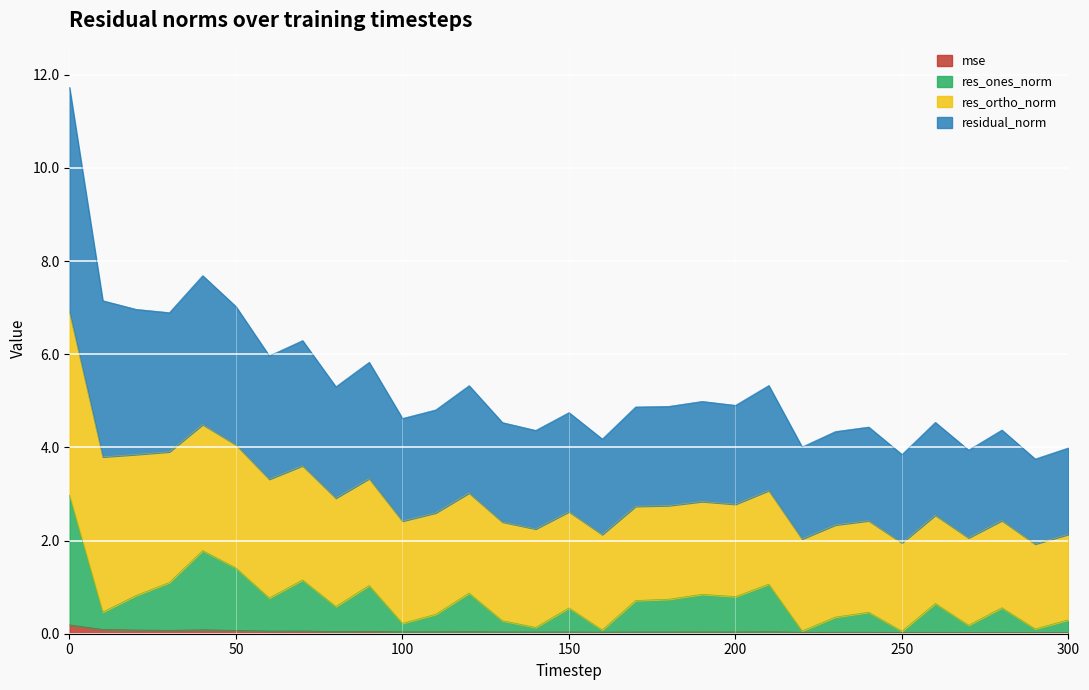

Which has a higher value, 220 or 130?

130